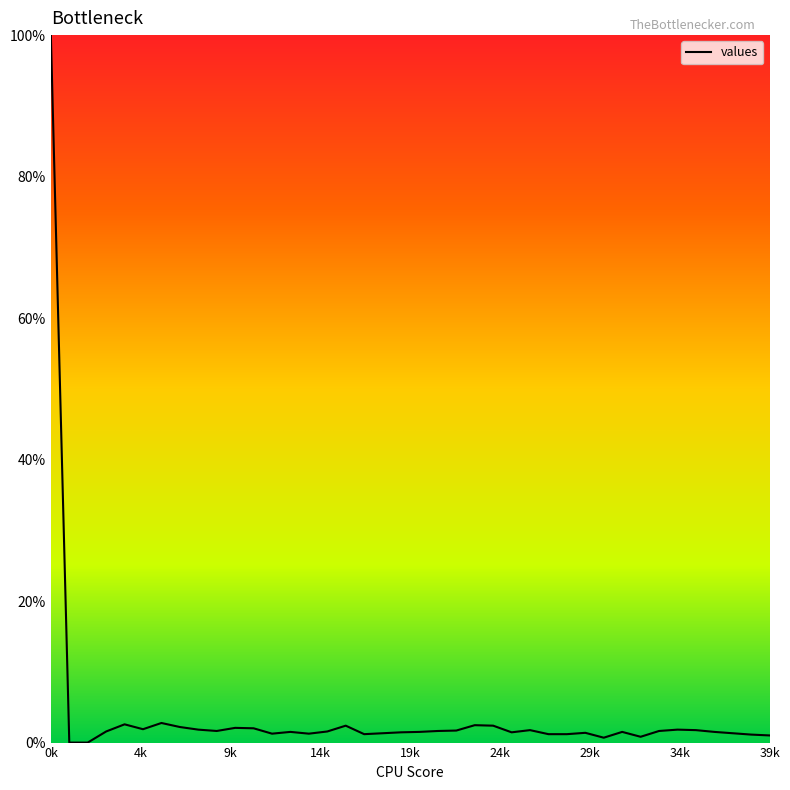

What is the sum of all values?

160.4